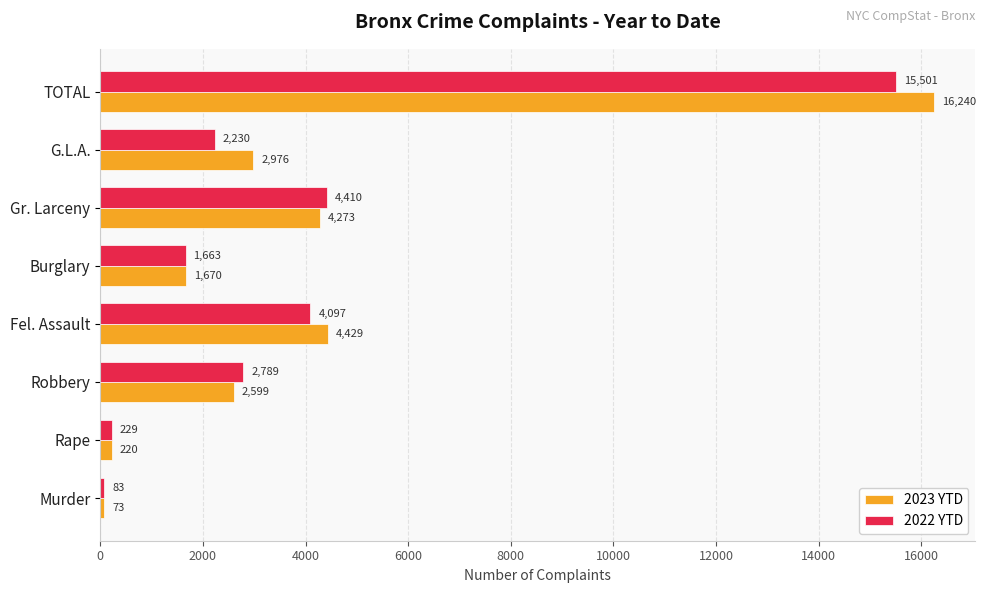

How many data points in 2022 YTD are less than 2789?

4